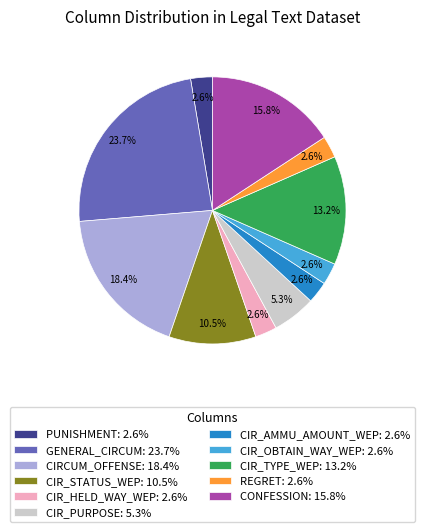

Is the sum of CIR_HELD_WAY_WEP: 2.6% and CIR_AMMU_AMOUNT_WEP: 2.6% greater than half?

No